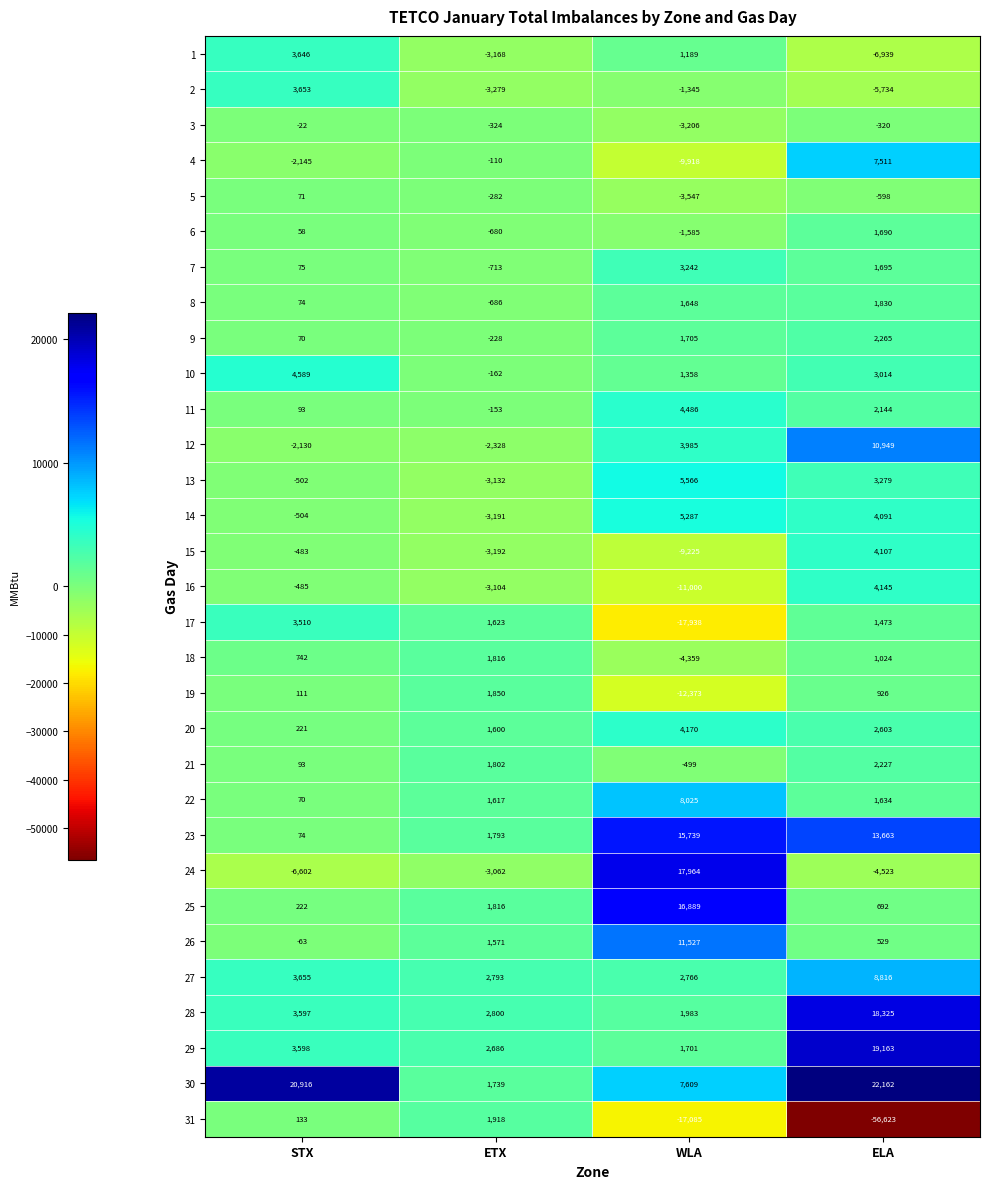

List the series in order of their peak value, highest first.

30, 29, 28, 24, 25, 23, 26, 12, 27, 22, 4, 13, 14, 10, 11, 20, 16, 15, 2, 1, 17, 7, 9, 21, 31, 19, 8, 18, 6, 5, 3